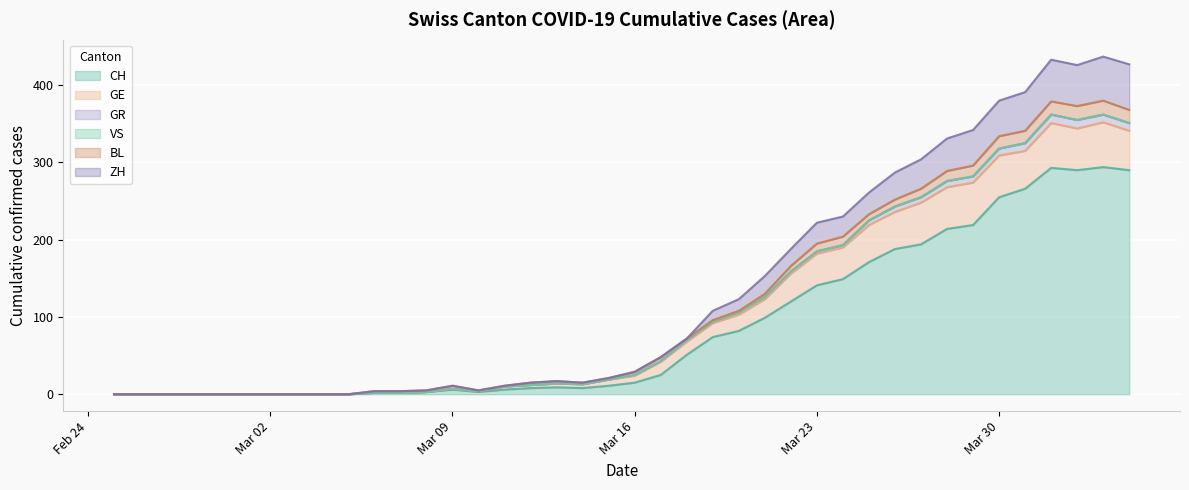

How many interior local valleys does the GE series have?

3